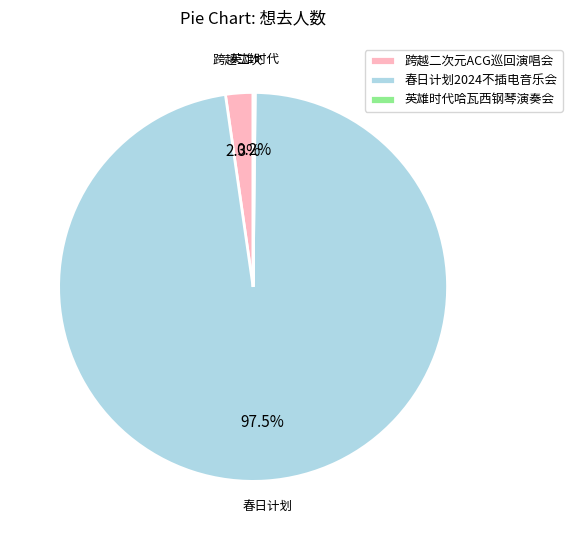

Which slice represents more than half of the pie?

春日计划2024不插电音乐会